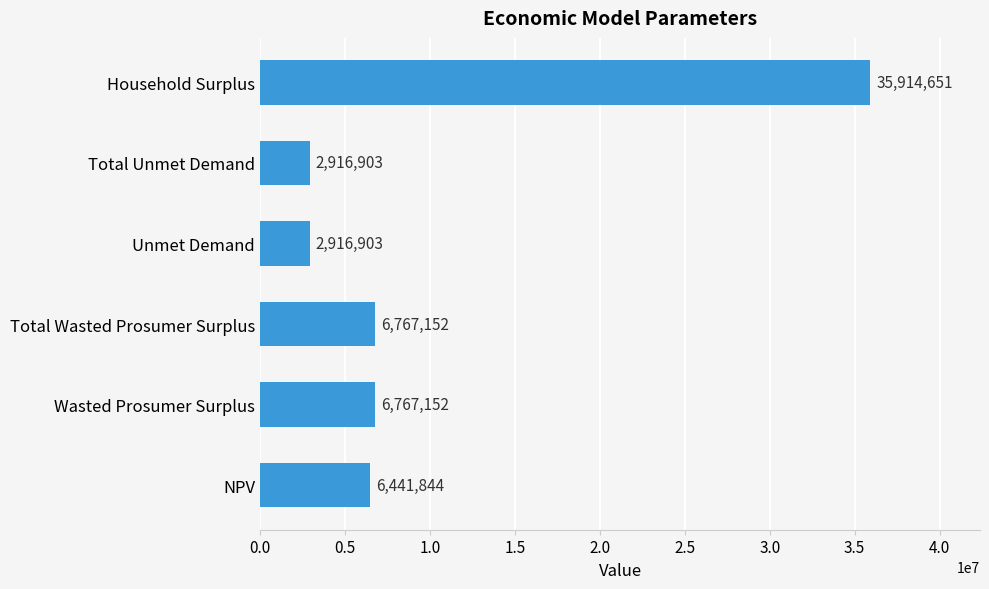

What is the greatest value displayed?

35914651.4